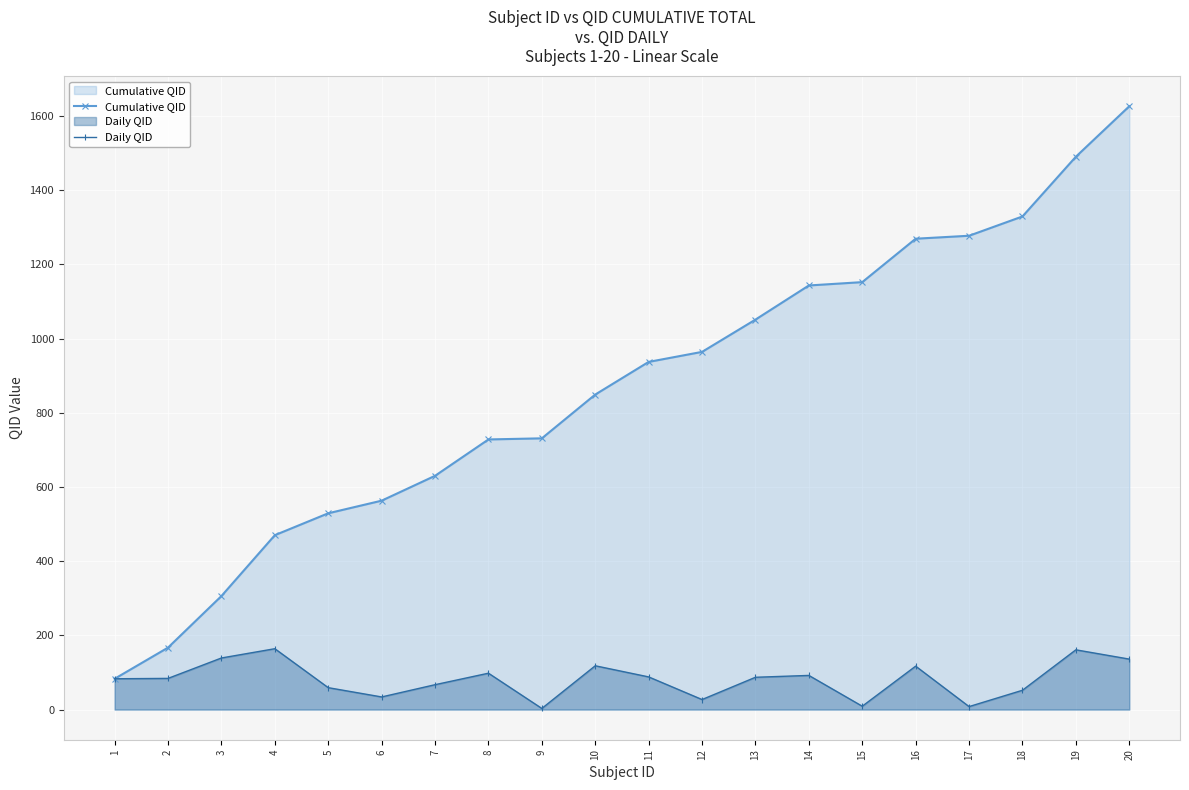

True or false: Daily QID and Cumulative QID cross at least once.

False